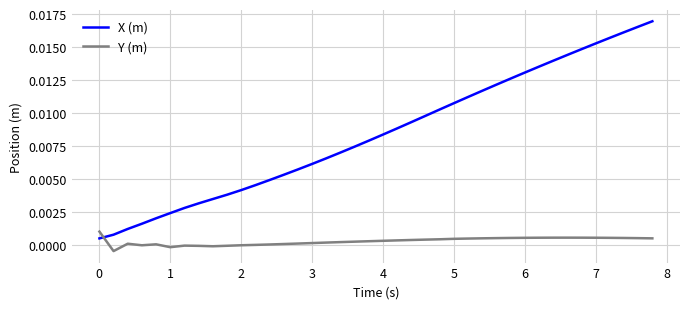

Does the chart display data point markers on the line(s)?

No